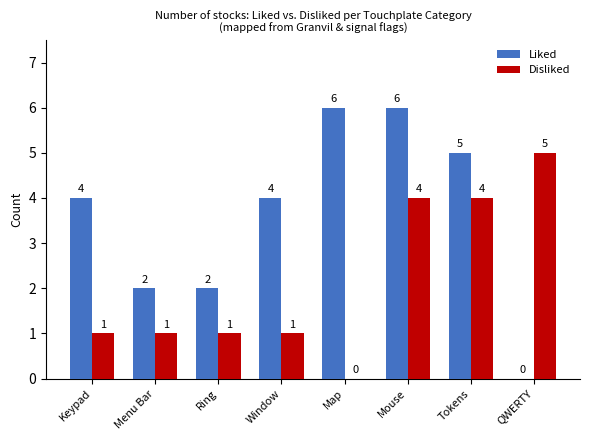

How many series are shown in this chart?

2